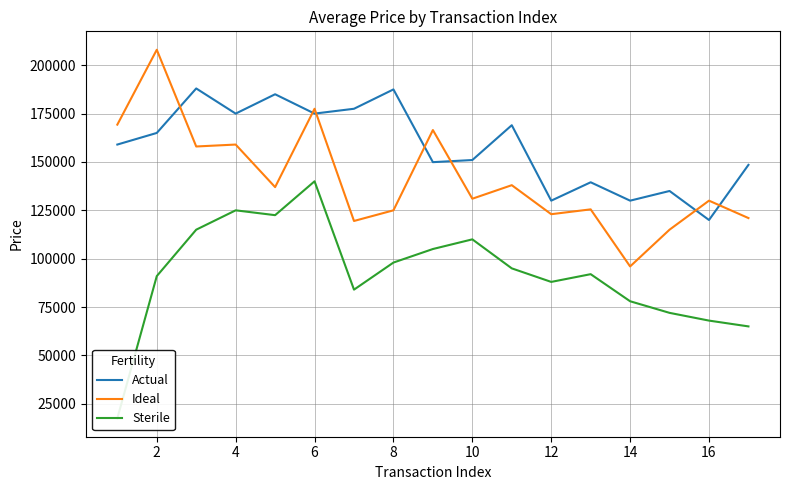

True or false: Actual and Ideal cross at least once.

True